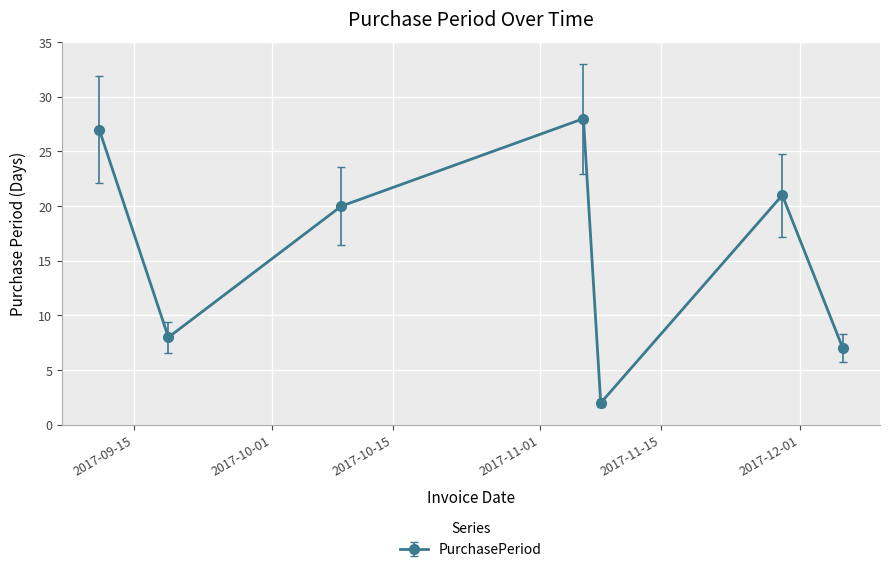

What is the difference between the second highest and second lowest values?

20